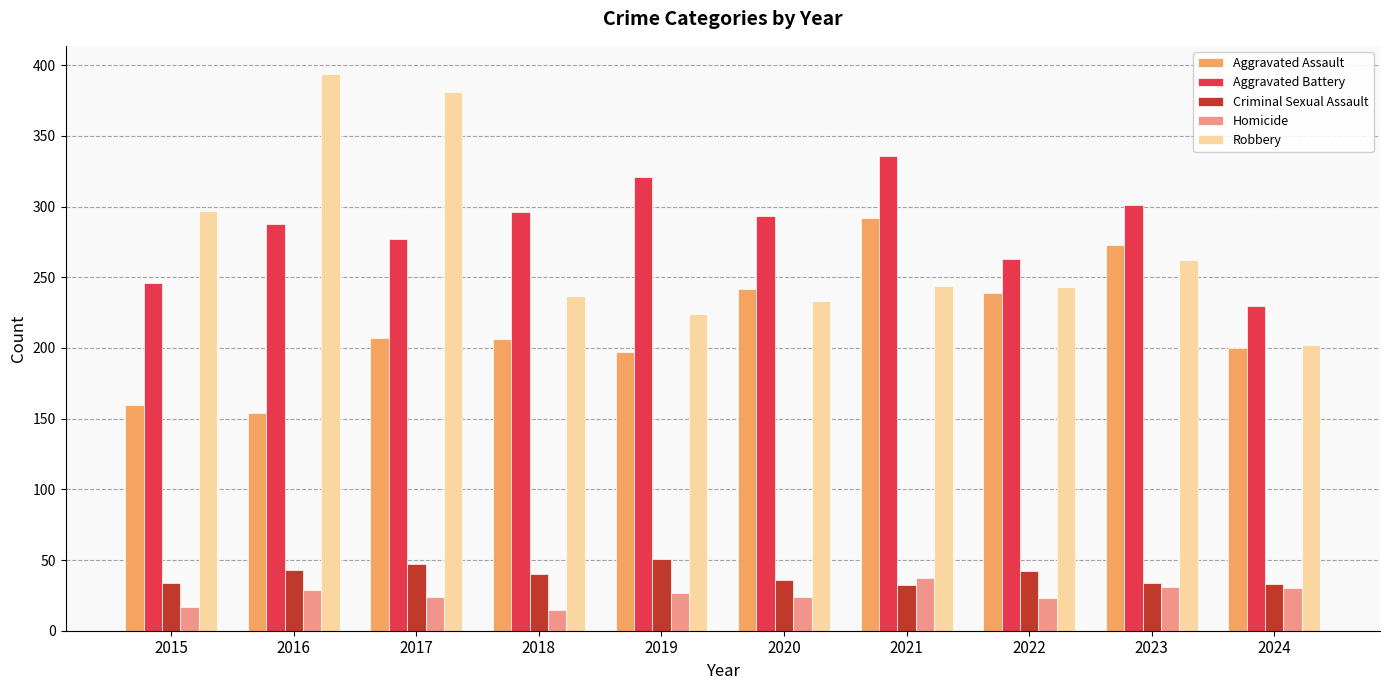

Is the value of Robbery at 2022 greater than the value of Criminal Sexual Assault at 2020?

Yes